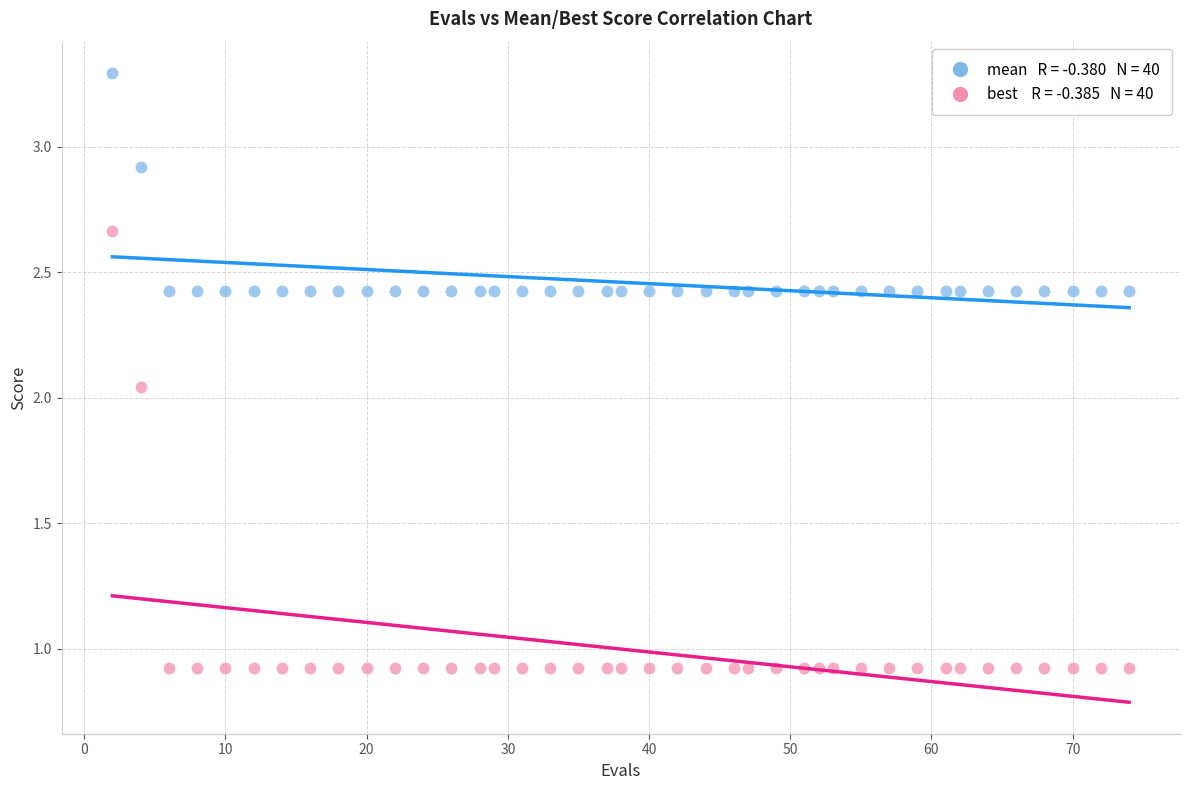

Across all data points, what is the range of X values (max minus min)?

72.0